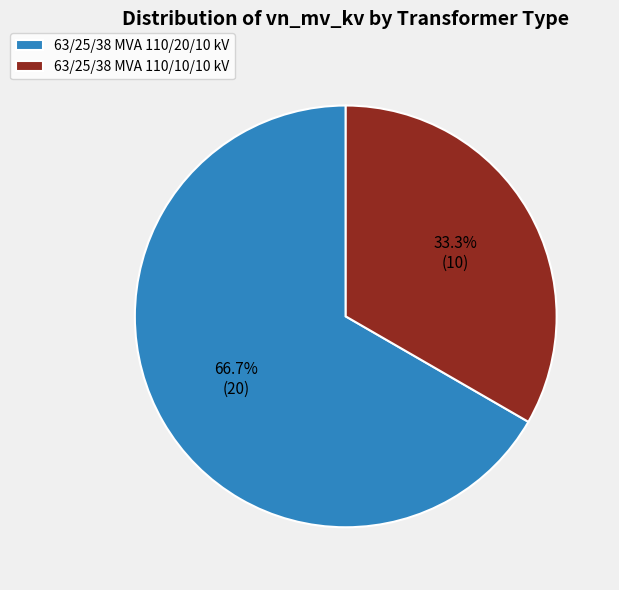

What percentage is the 63/25/38 MVA 110/20/10 kV slice, to the nearest percent?

67%